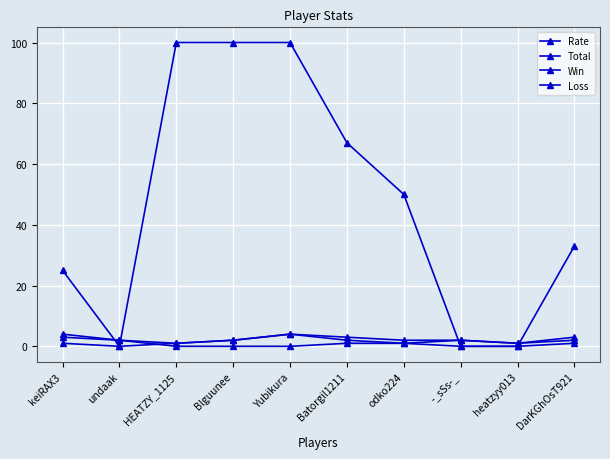

How many categories are shown in the chart?

10